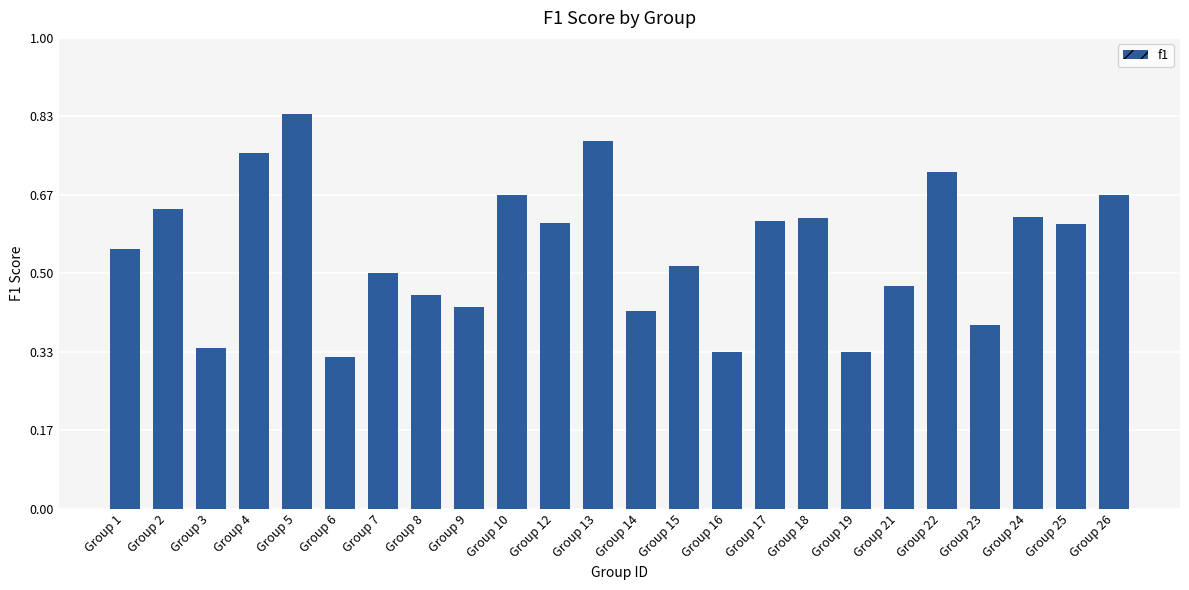

Does the chart contain stacked bars?

No